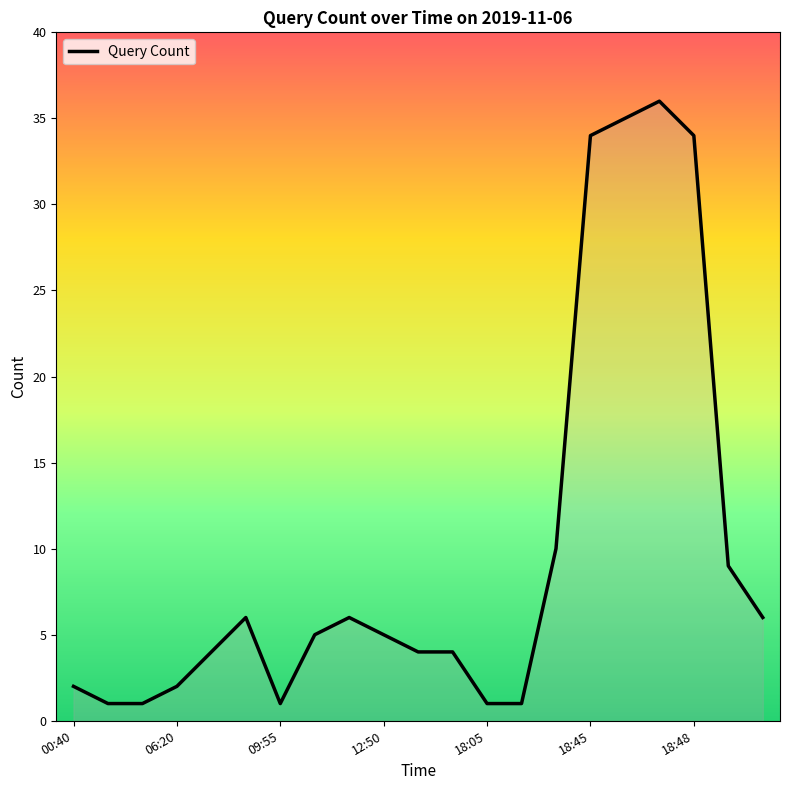

What is the maximum value shown in the chart?

36